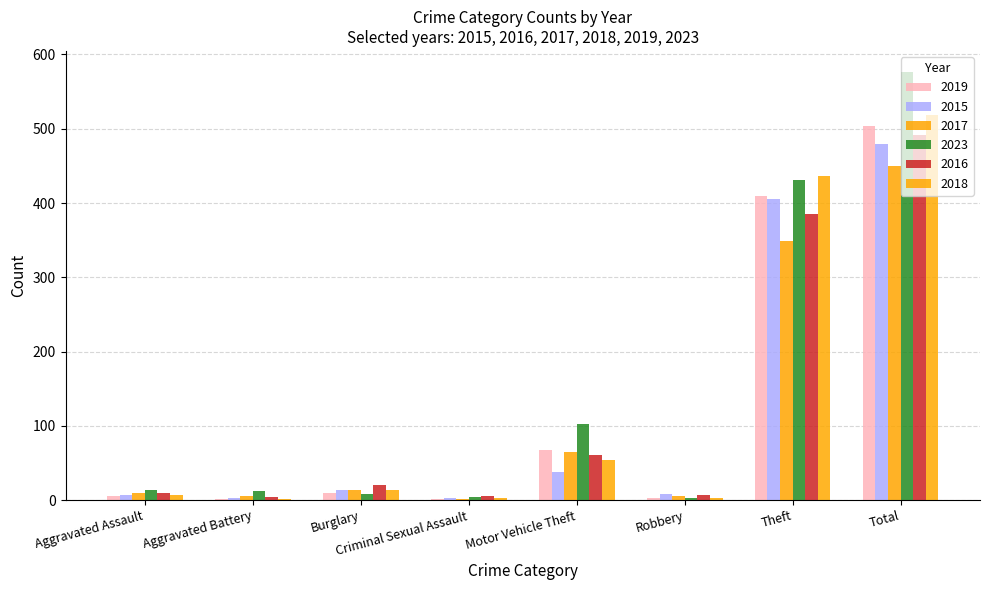

How many distinct data groups are displayed?

6